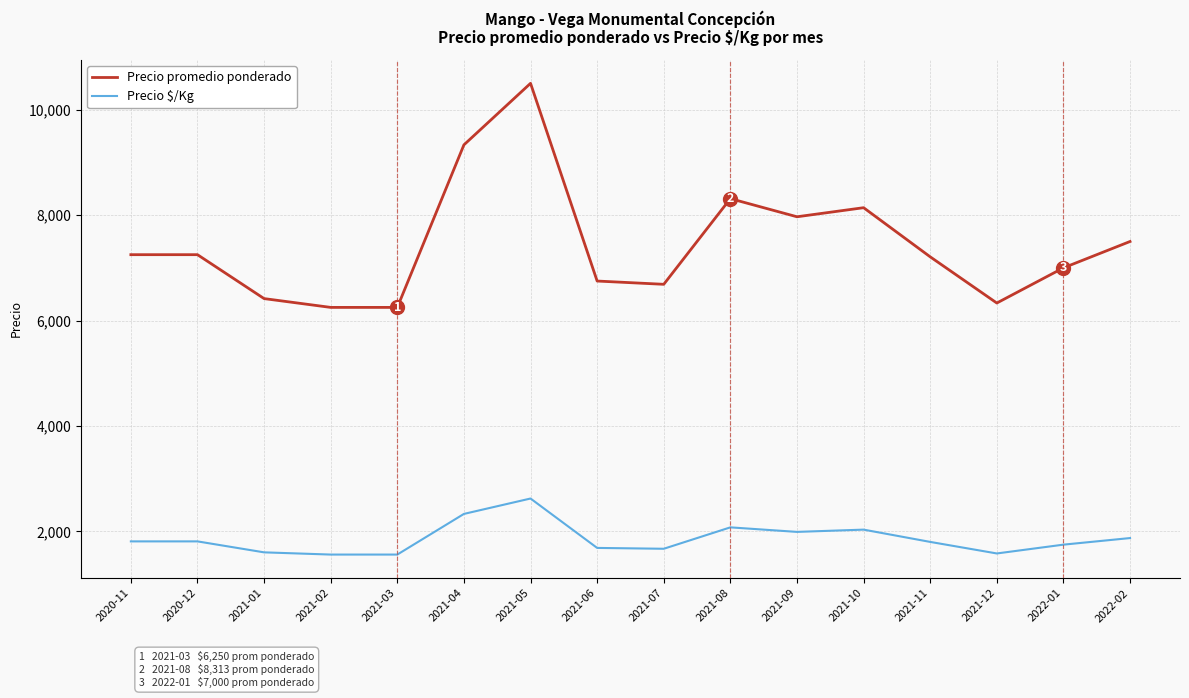

What is the difference between the maximum and minimum values in the Precio promedio ponderado series?

4250